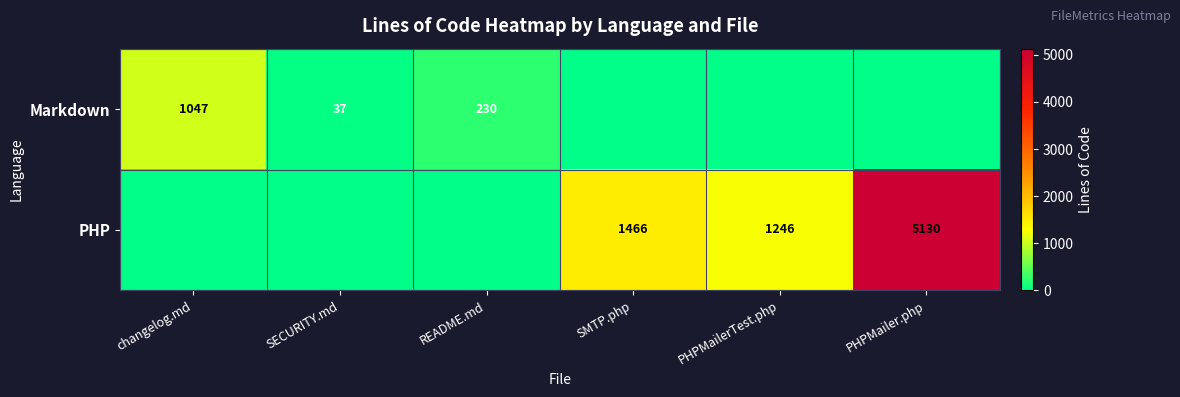

At how many categories does at least one series exceed 4899?

1